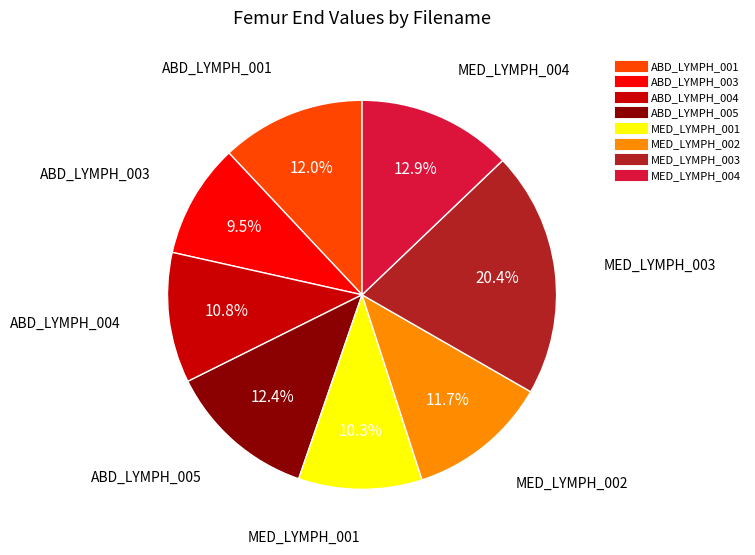

What is the ratio of the value at MED_LYMPH_003 to the value at ABD_LYMPH_004?

1.9